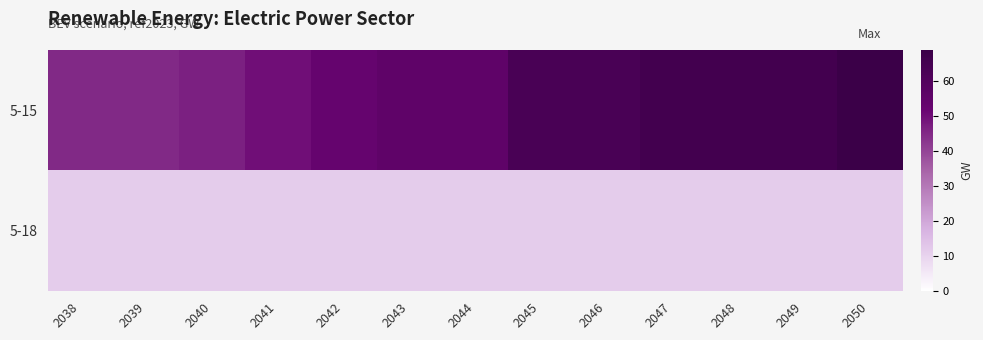

Which series has the largest range (max minus min)?

5-15